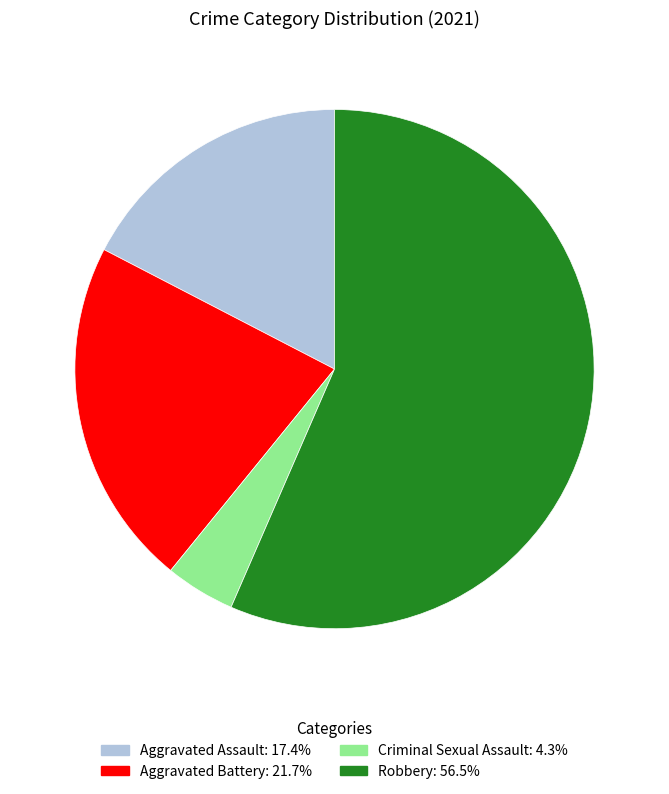

What is the ratio of the value at Aggravated Assault to the value at Aggravated Battery?

0.8